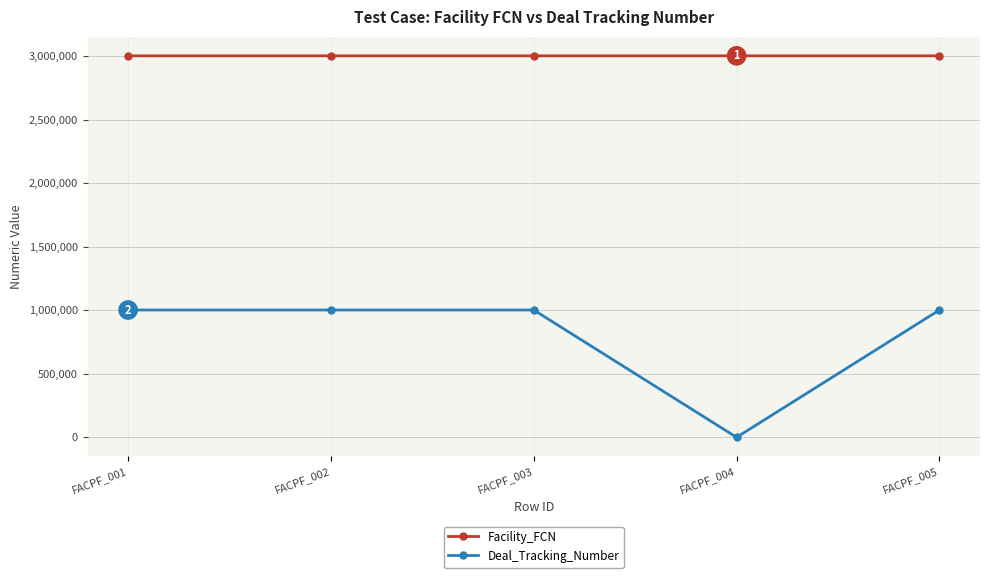

Rank the series at FACPF_005 from highest to lowest value.

Facility_FCN, Deal_Tracking_Number